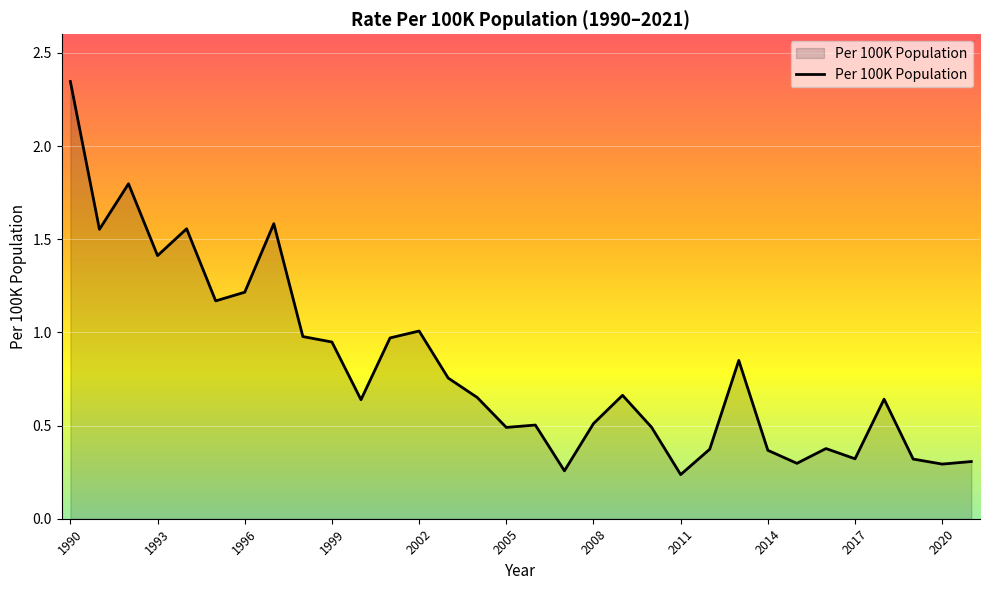

Reading right to left, transcribe all the data shown in this chart.

2021=0.3	2020=0.3	2019=0.3	2018=0.6	2017=0.3	2016=0.4	2015=0.3	2014=0.4	2013=0.8	2012=0.4	2011=0.2	2010=0.5	2009=0.7	2008=0.5	2007=0.3	2006=0.5	2005=0.5	2004=0.7	2003=0.8	2002=1.0	2001=1.0	2000=0.6	1999=0.9	1998=1.0	1997=1.6	1996=1.2	1995=1.2	1994=1.6	1993=1.4	1992=1.8	1991=1.6	1990=2.3